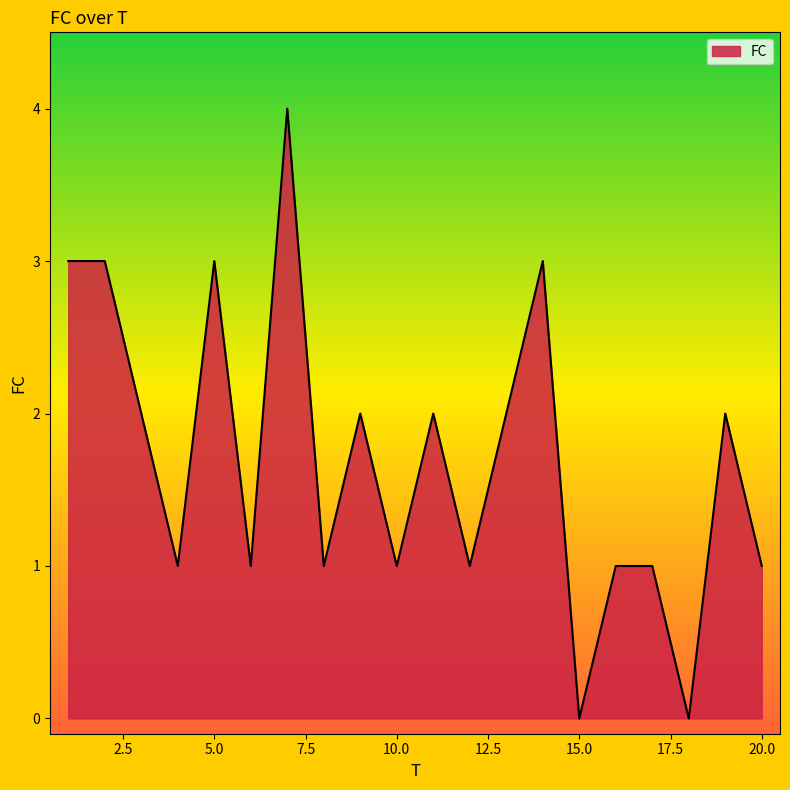

What is the difference between the maximum and minimum values?

4